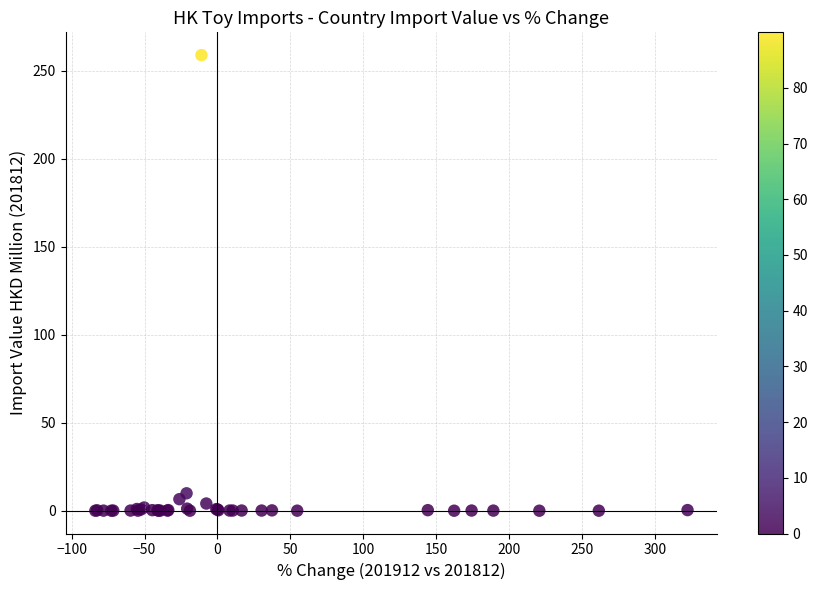

What Y value in the scatter plot is closest to 129?

9.9